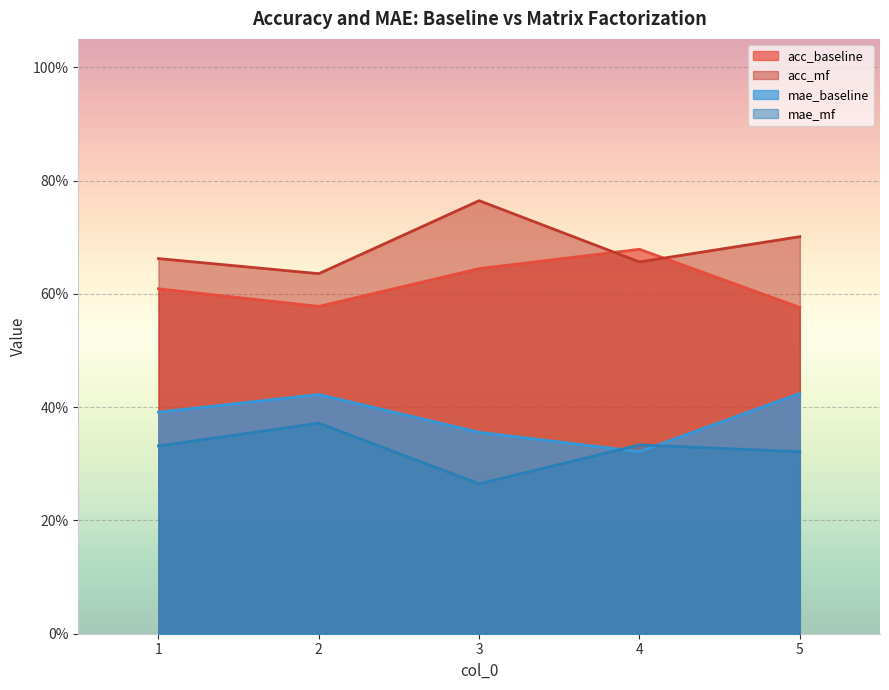

Where is mae_baseline nearest to the value 0?

4